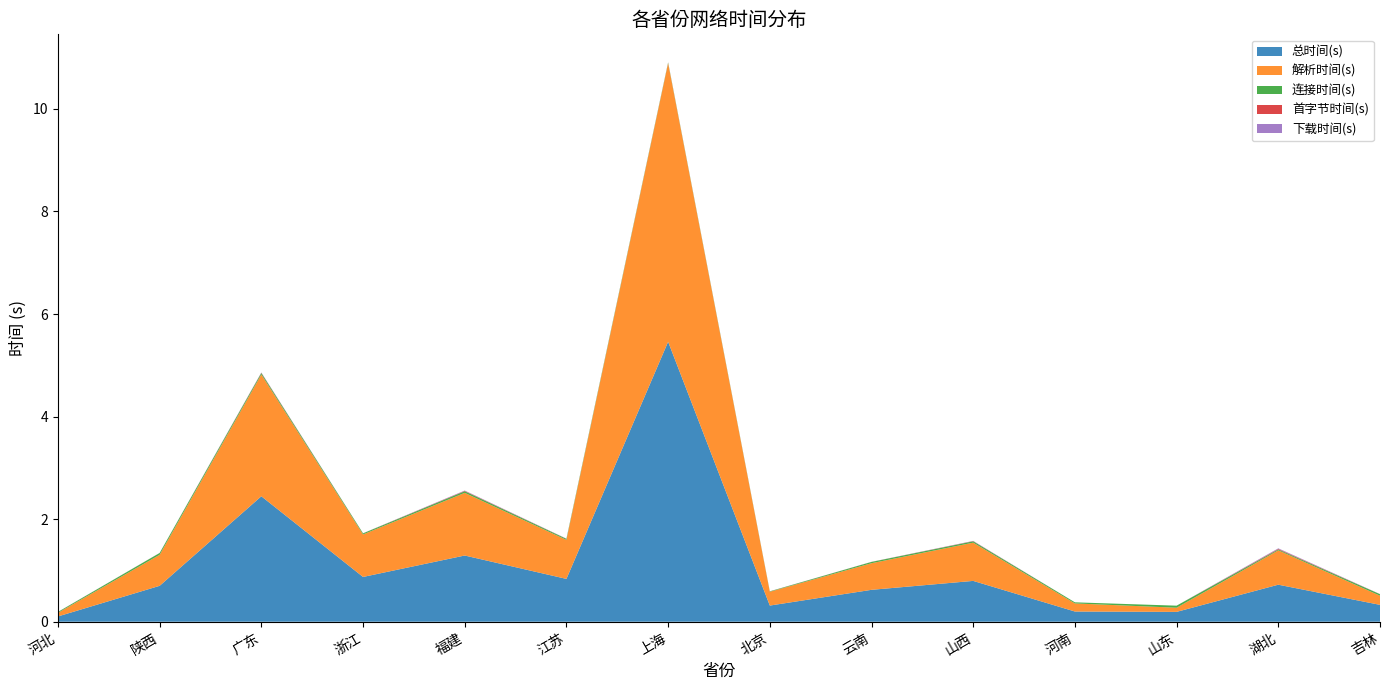

Reading left to right, transcribe all the data shown in this chart.

总时间(s): 0.1	0.7	2.4	0.9	1.3	0.8	5.5	0.3	0.6	0.8	0.2	0.2	0.7	0.3
解析时间(s): 0.1	0.6	2.4	0.8	1.2	0.8	5.4	0.3	0.5	0.7	0.2	0.1	0.7	0.2
连接时间(s): 0.0	0.0	0.0	0.0	0.0	0.0	0.0	0.0	0.0	0.0	0.0	0.0	0.0	0.0
首字节时间(s): 0.0	0.0	0.0	0.0	0.0	0.0	0.0	0.0	0.0	0.0	0.0	0.0	0.0	0.0
下载时间(s): 0.0	0.0	0.0	0.0	0.0	0.0	0.0	0.0	0.0	0.0	0.0	0.0	0.0	0.0